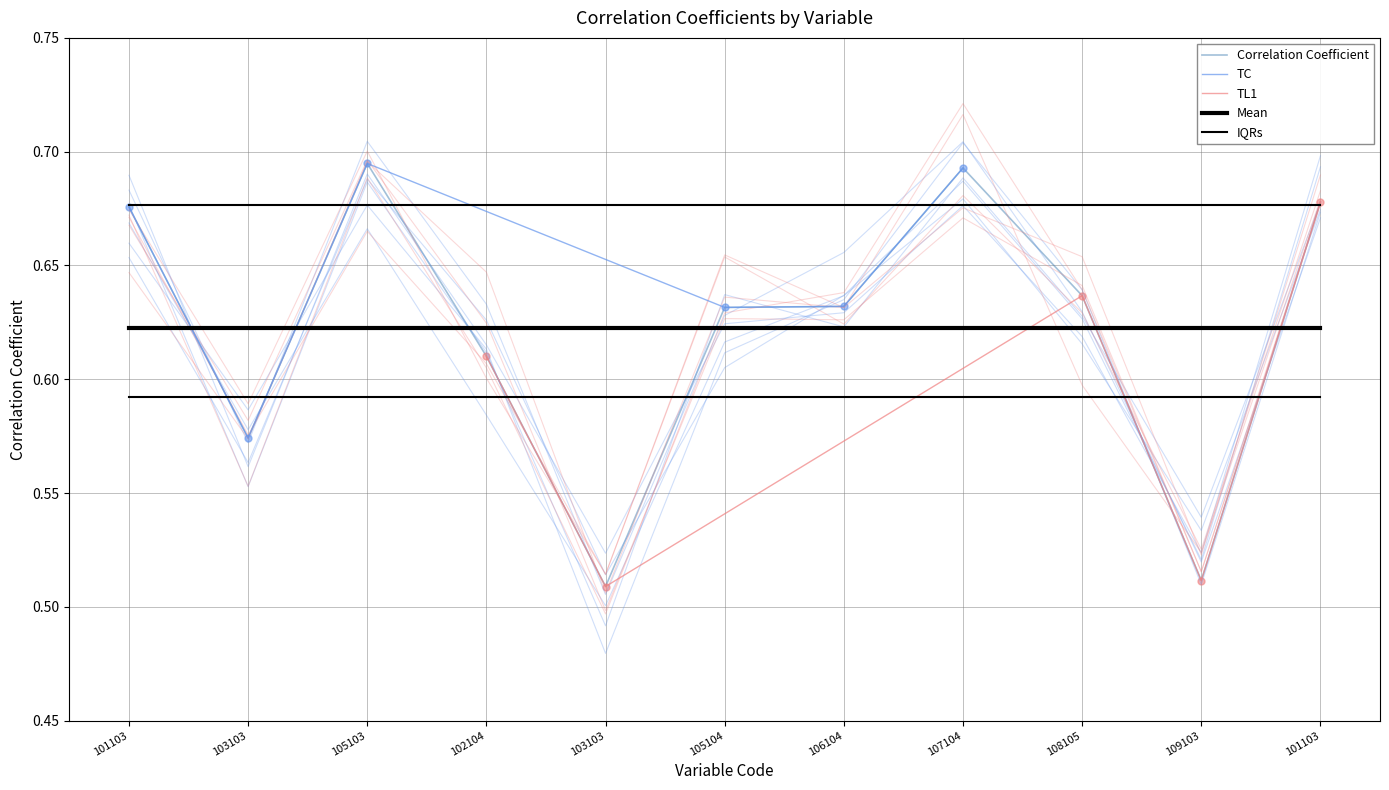

What is the value of the 5th point from the left?

0.5